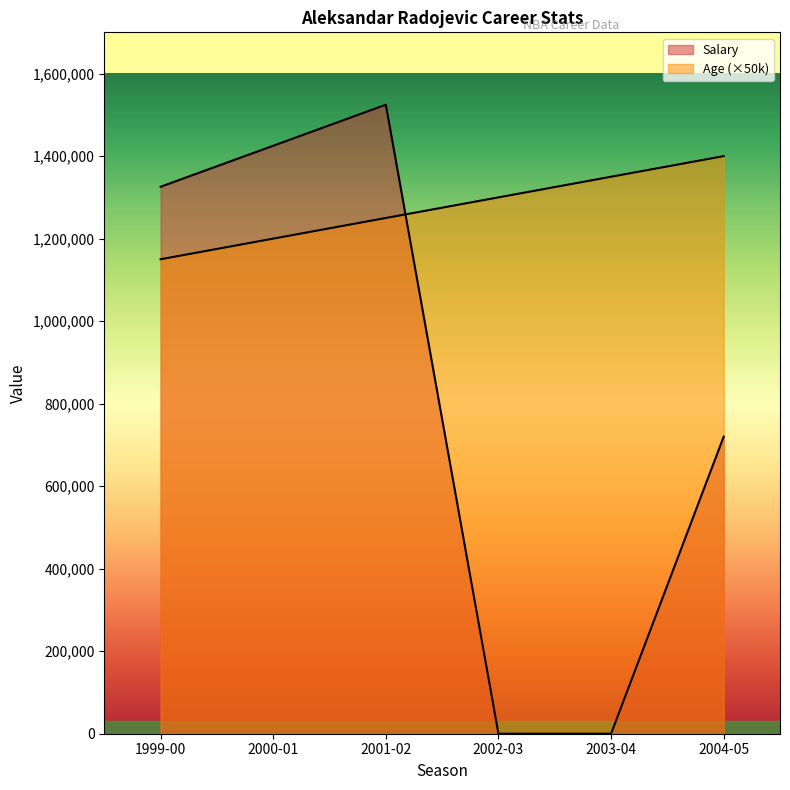

Is the value of Age at 2004-05 greater than the value of Salary at 1999-00?

Yes